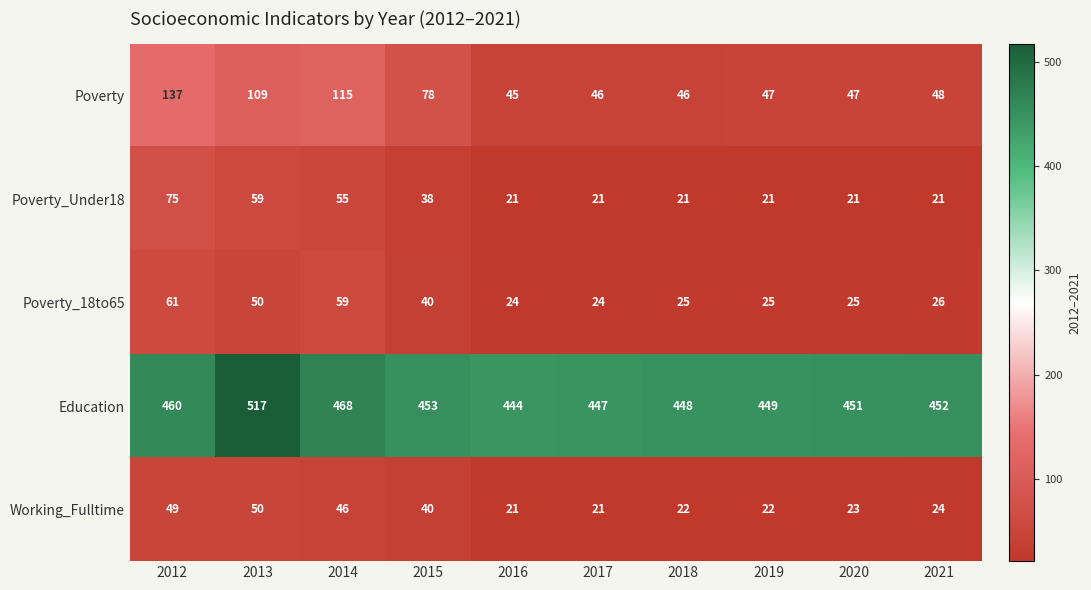

What is the minimum value shown in the chart?

21